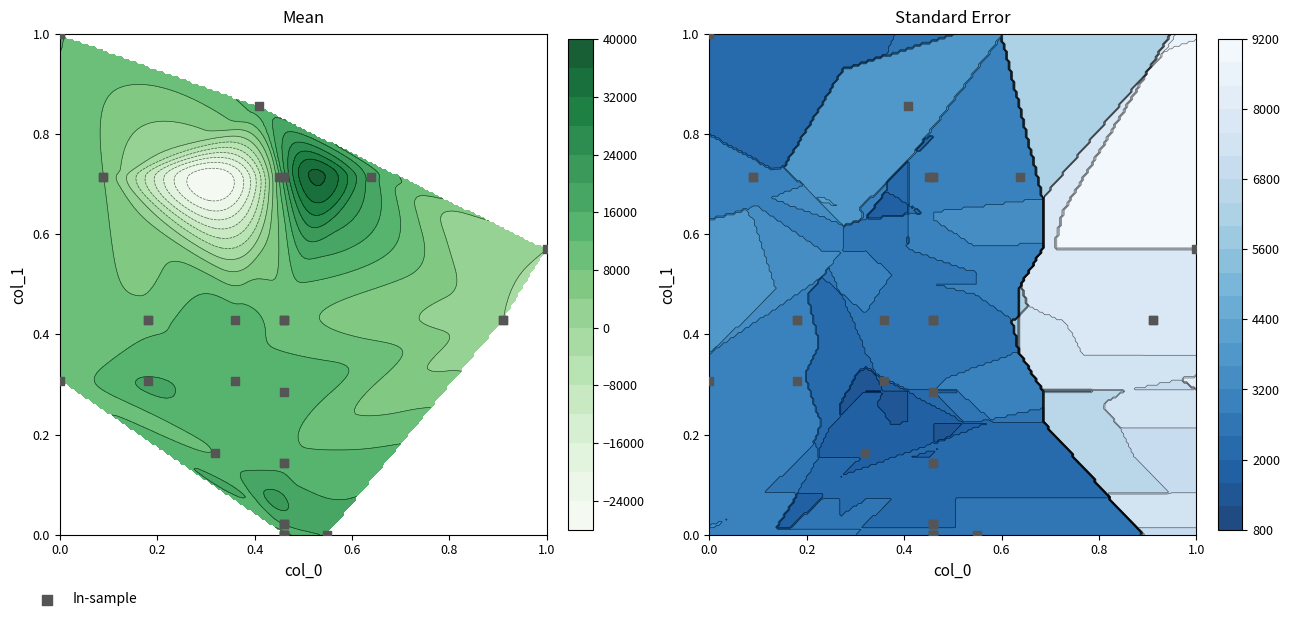

Reading left to right, extract all data points from this chart.

0.3	0.4	0.7	0.4	0.3	0.7	1.0	0.4	0.0	0.4	0.4	0.0	0.3	0.9	0.0	0.7	0.3	0.4	0.0	0.2	0.0	0.7	1.0	0.0	0.7	0.1	0.0	0.4	0.1	0.0	0.6	0.4	0.7